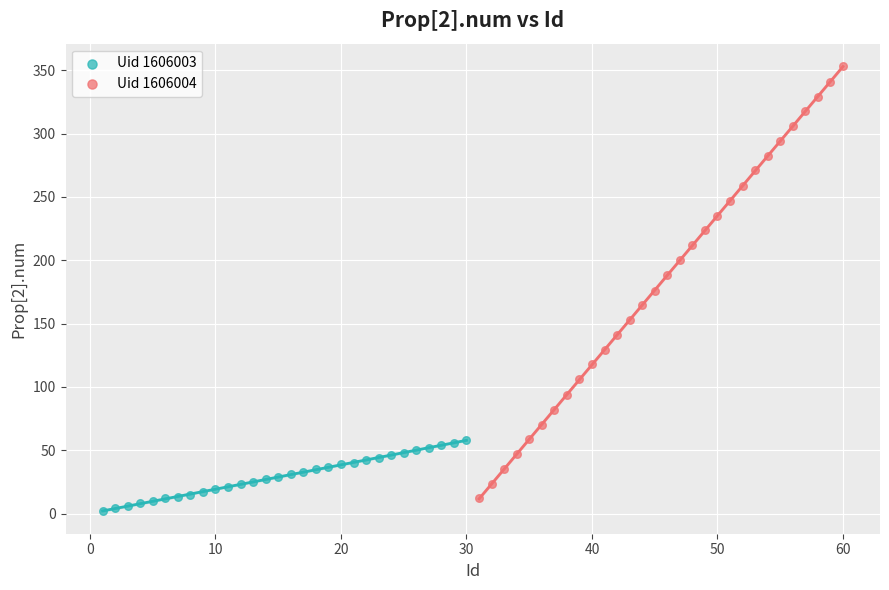

Which series reaches the maximum Y coordinate?

Uid 1606004